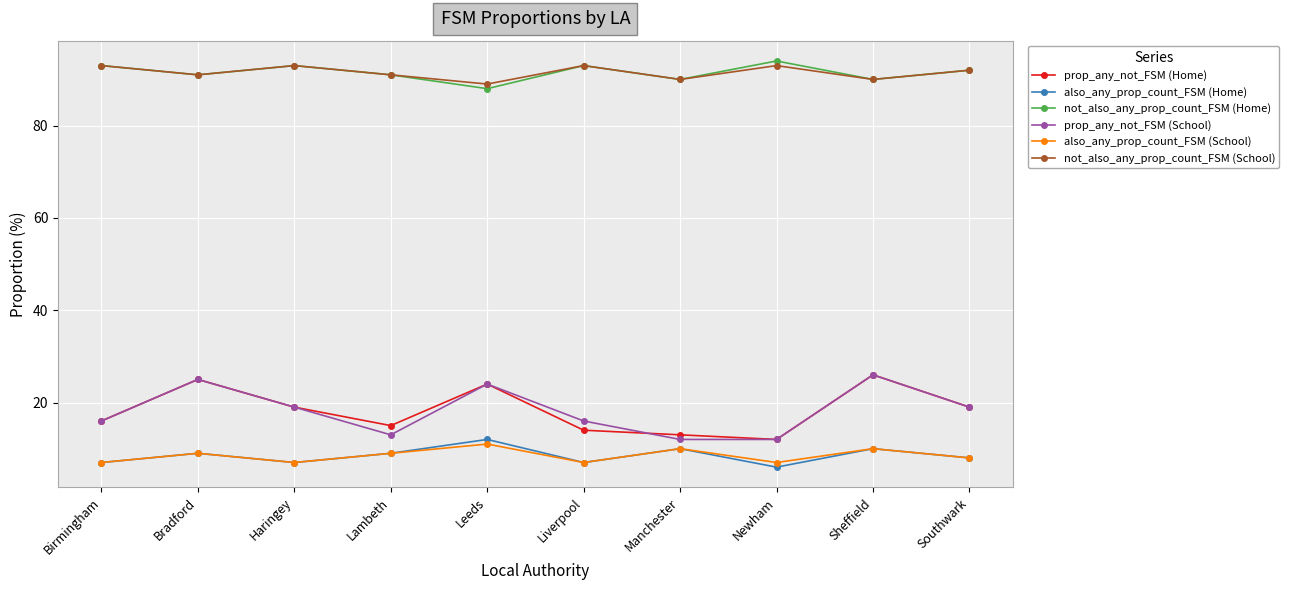

Reading left to right, list all the values displayed in this chart.

prop_any_not_FSM (Home): 16	25	19	15	24	14	13	12	26	19
also_any_prop_count_FSM (Home): 7	9	7	9	12	7	10	6	10	8
not_also_any_prop_count_FSM (Home): 93	91	93	91	88	93	90	94	90	92
prop_any_not_FSM (School): 16	25	19	13	24	16	12	12	26	19
also_any_prop_count_FSM (School): 7	9	7	9	11	7	10	7	10	8
not_also_any_prop_count_FSM (School): 93	91	93	91	89	93	90	93	90	92